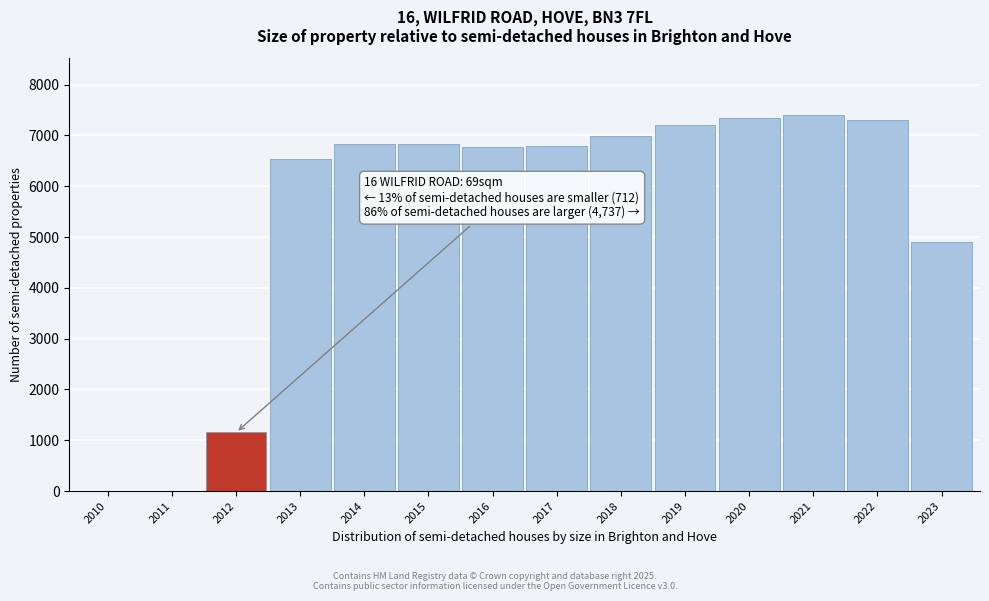

True or false: the data shows 4906 at 2023.

True